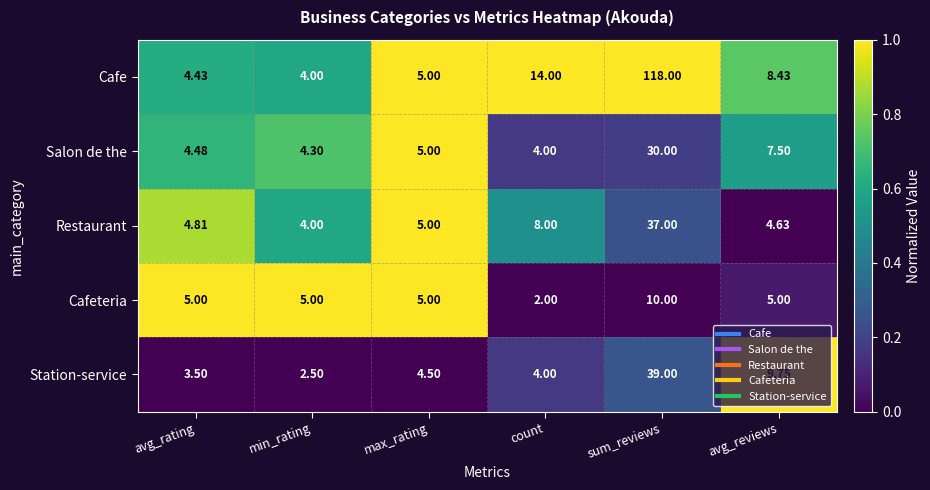

Which series has the largest total across all categories?

Cafe